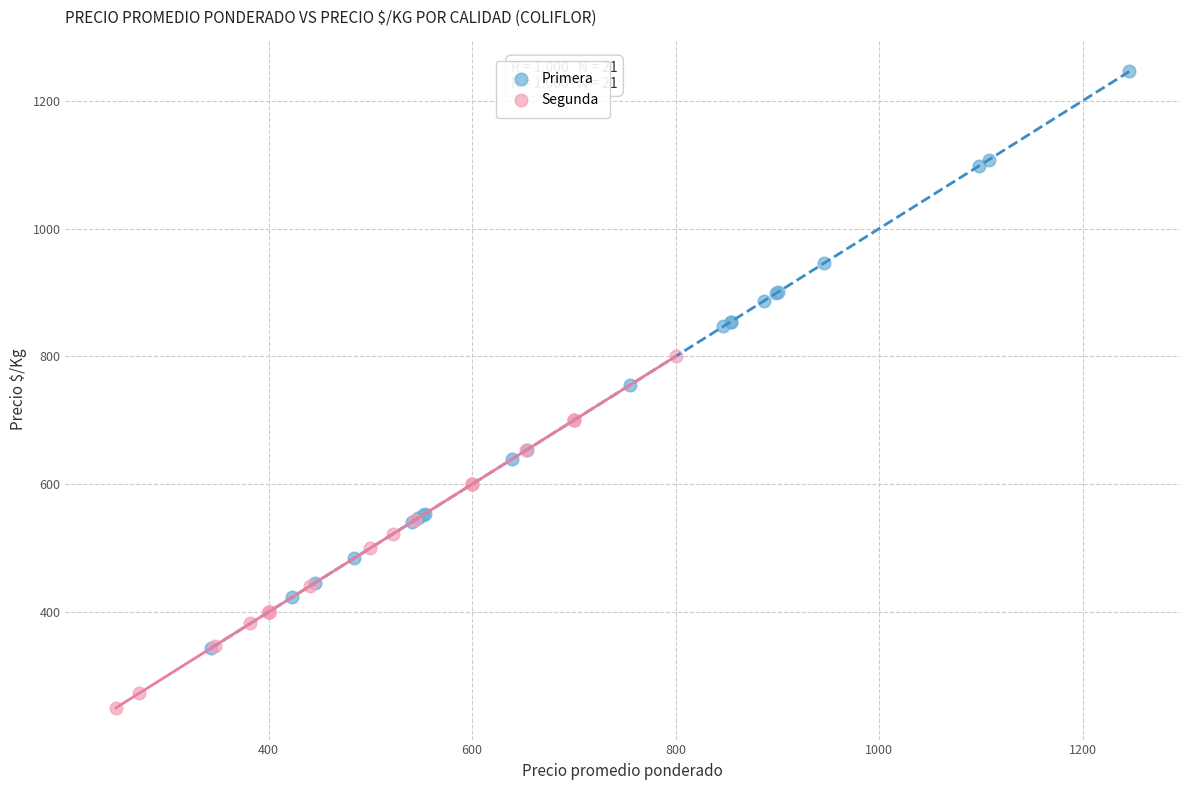

Which series contains the lowest Y value?

Segunda